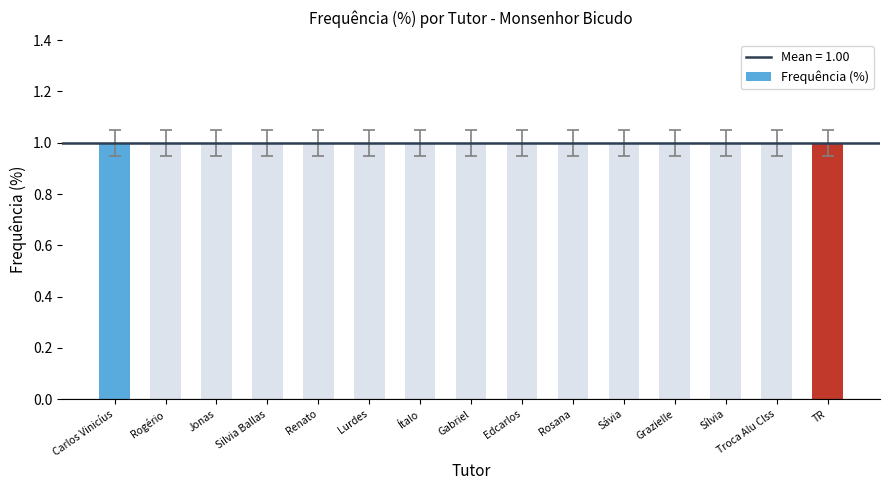

What is the difference between the highest and lowest values at 8?

1